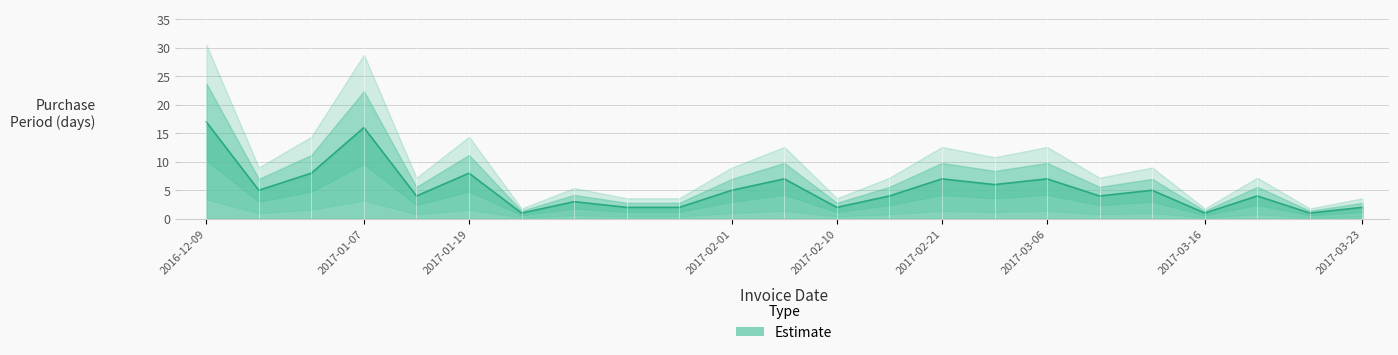

Which label corresponds to the largest value in the chart?

2016-12-09